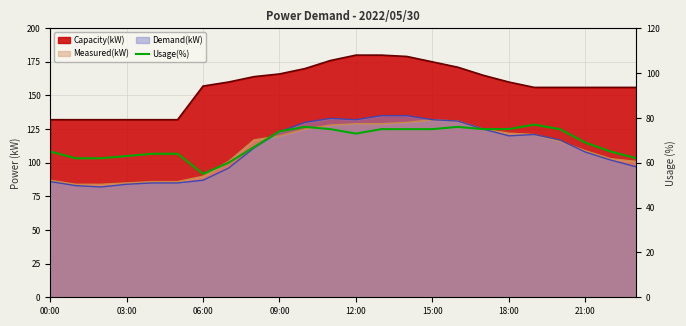

How many data points does each series have?

24